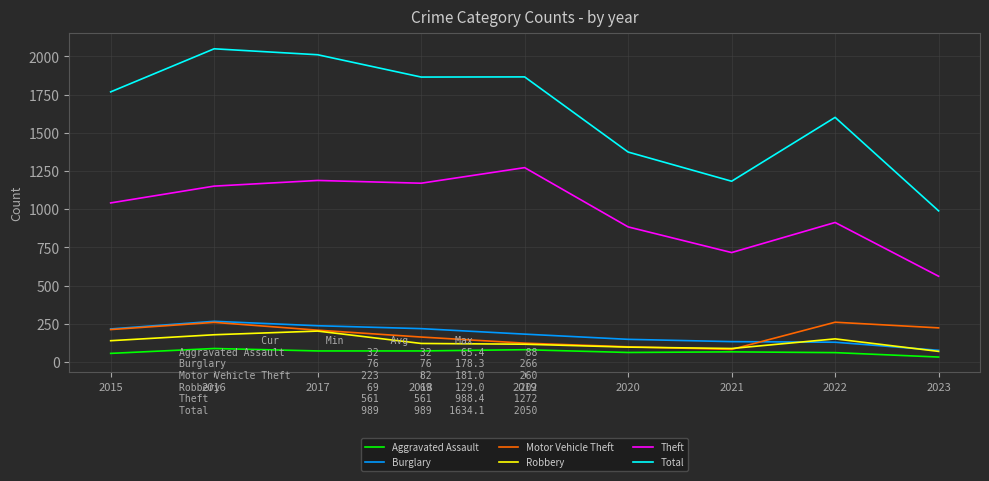

Which series has the widest spread of values?

Total